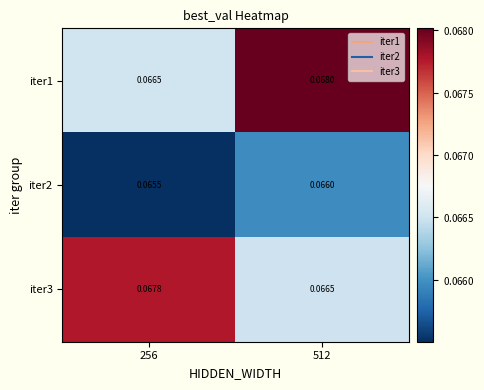

Which series has the largest range (max minus min)?

iter1